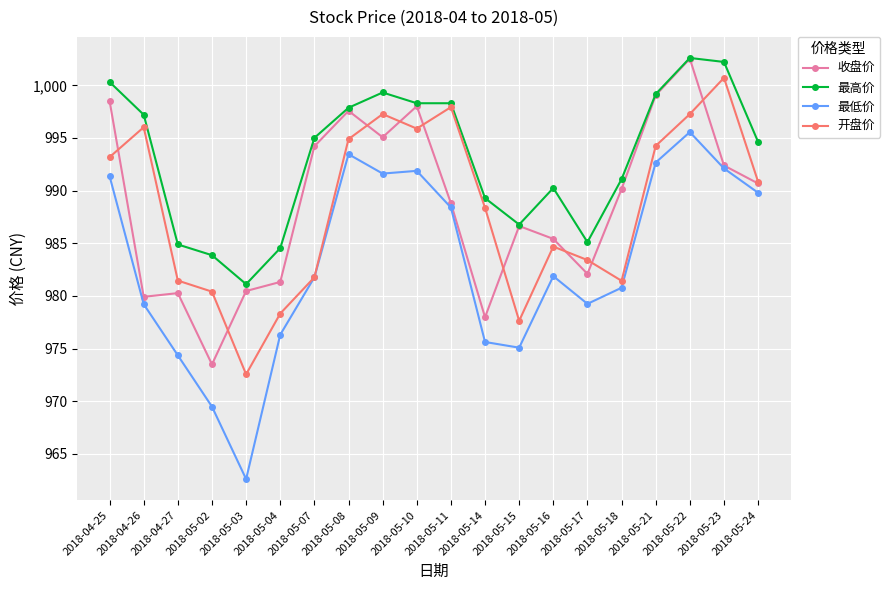

Is the value of 收盘价 at 2018-05-09 greater than the value of 最高价 at 2018-05-11?

No